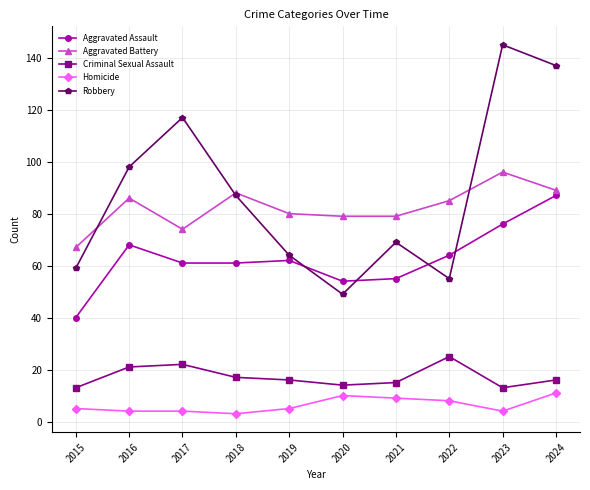

What is the difference between the maximum and minimum values in the Aggravated Battery series?

29